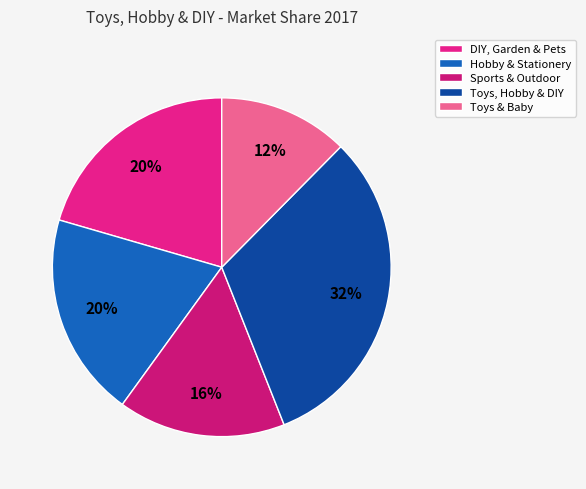

How many slices are in this pie chart?

5